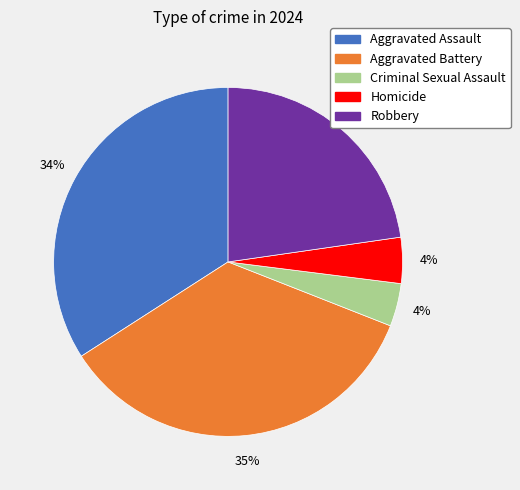

True or false: Robbery accounts for 10% of the total.

False